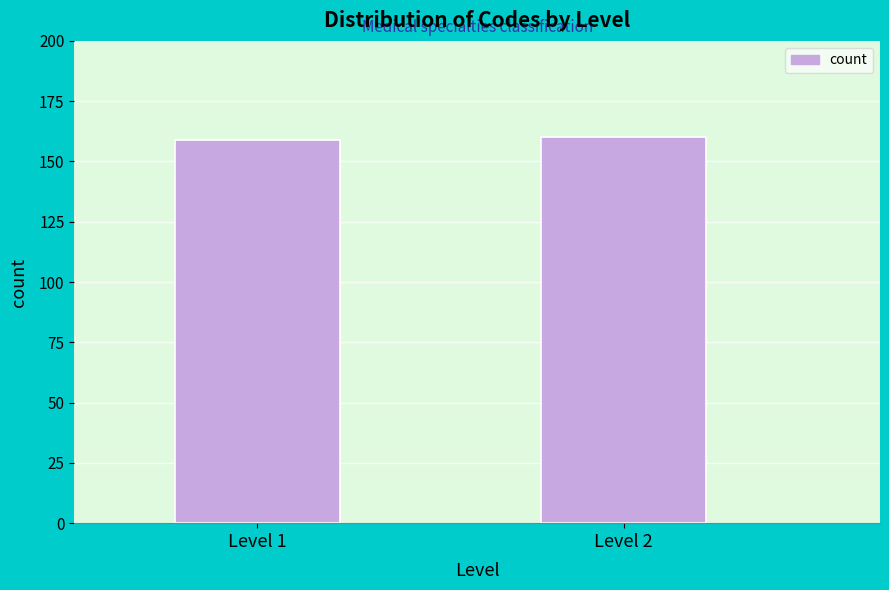

Reading right to left, transcribe all the data shown in this chart.

Level 2=160	Level 1=159